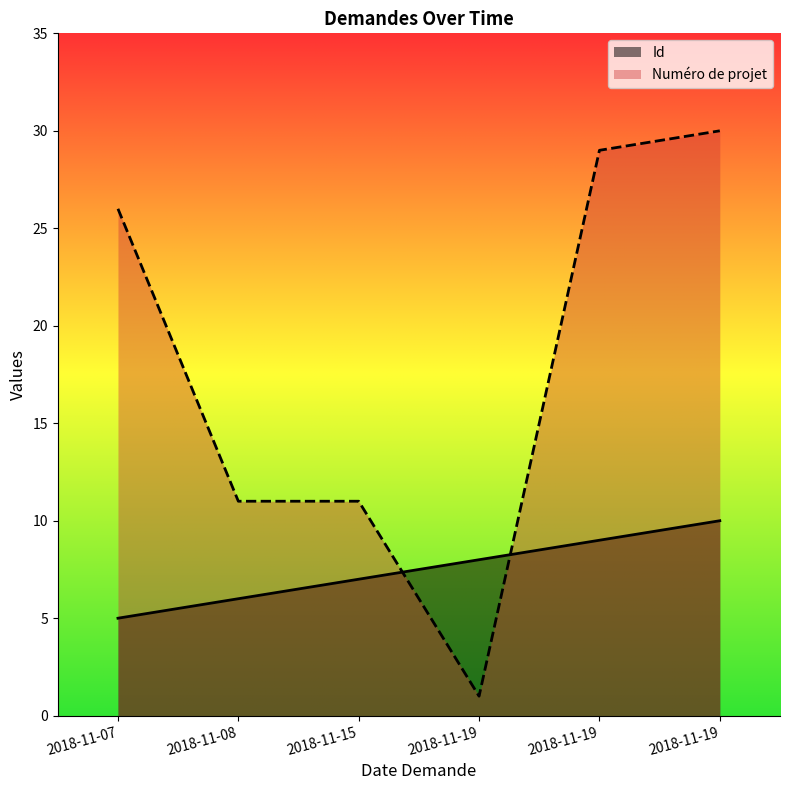

Reading left to right, transcribe all the data shown in this chart.

Id: 2018-11-07=5	2018-11-08=6	2018-11-15=7	2018-11-19=8	2018-11-19=9	2018-11-19=10
Numéro de projet: 2018-11-07=26	2018-11-08=11	2018-11-15=11	2018-11-19=1	2018-11-19=29	2018-11-19=30